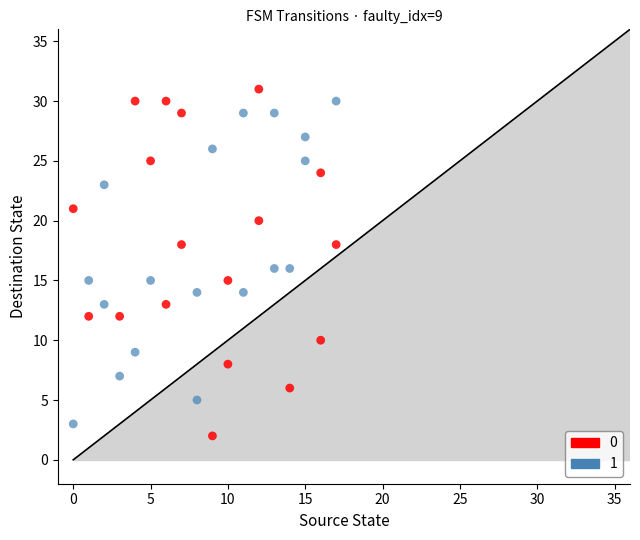

What are all the series names shown in the legend?

0, 1